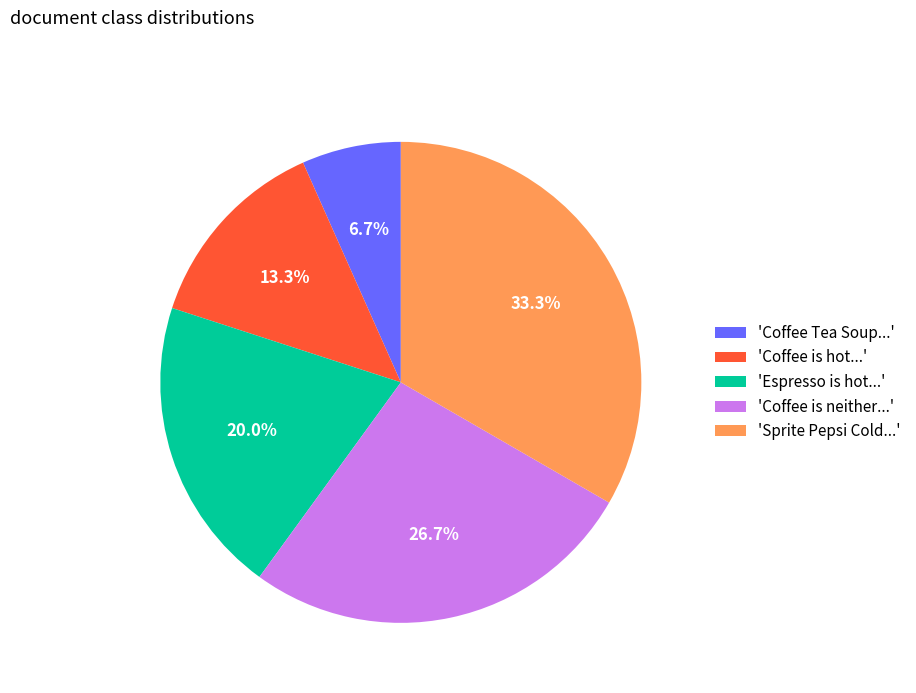

How many segments does this pie chart have?

5